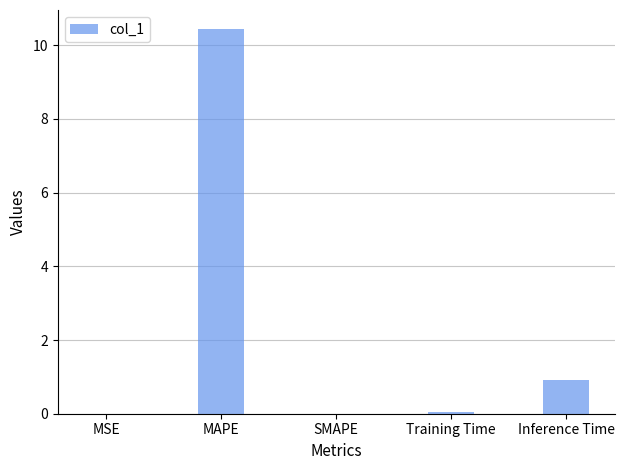

The value at Training Time is 0.1. True or false?

True